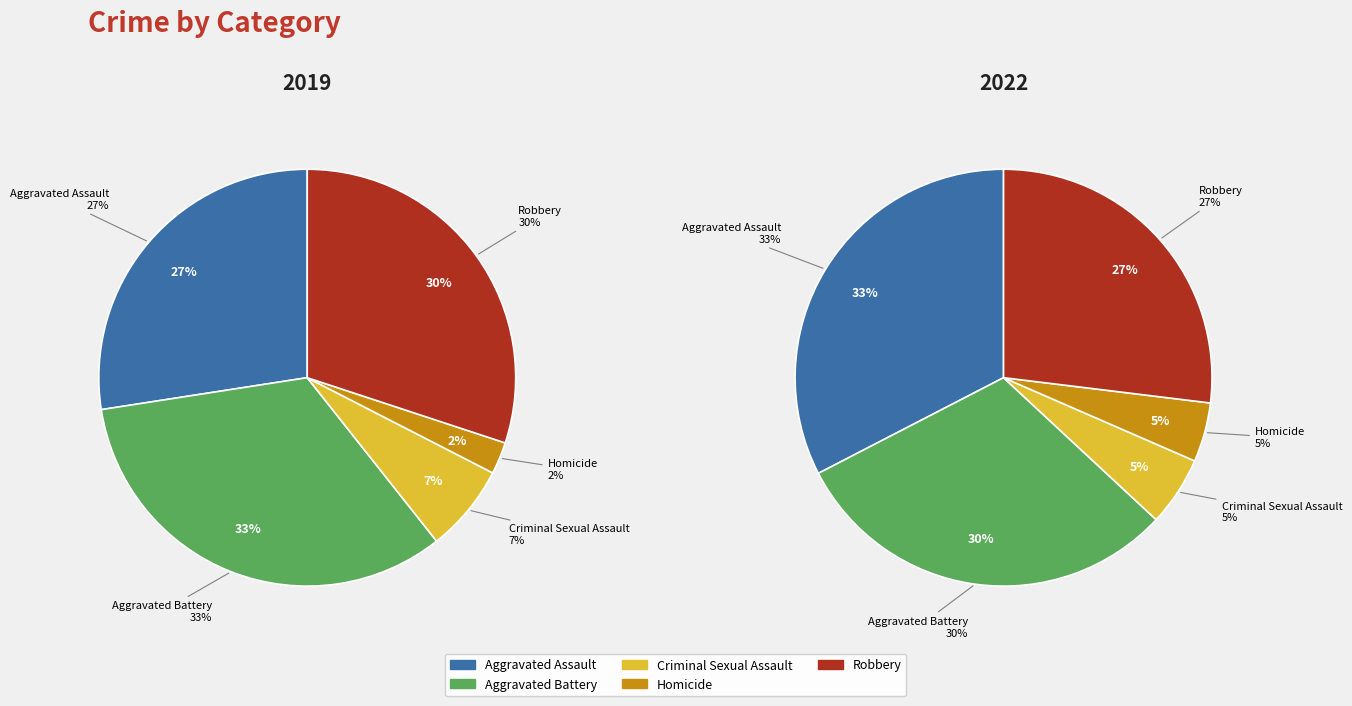

Which category has the biggest portion of the pie?

Aggravated Battery